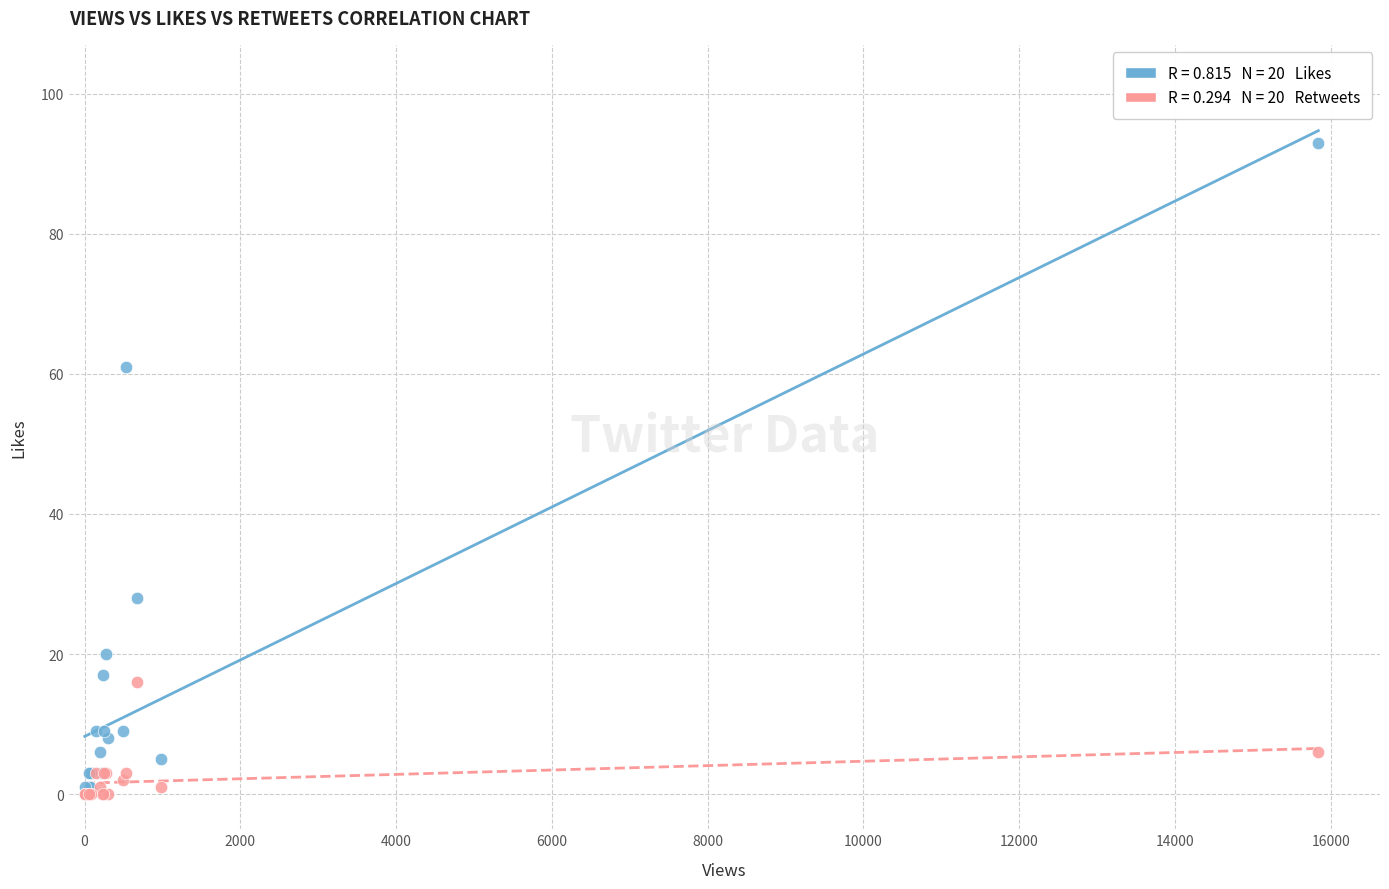

Across all series, what Y value is closest to 46?

61